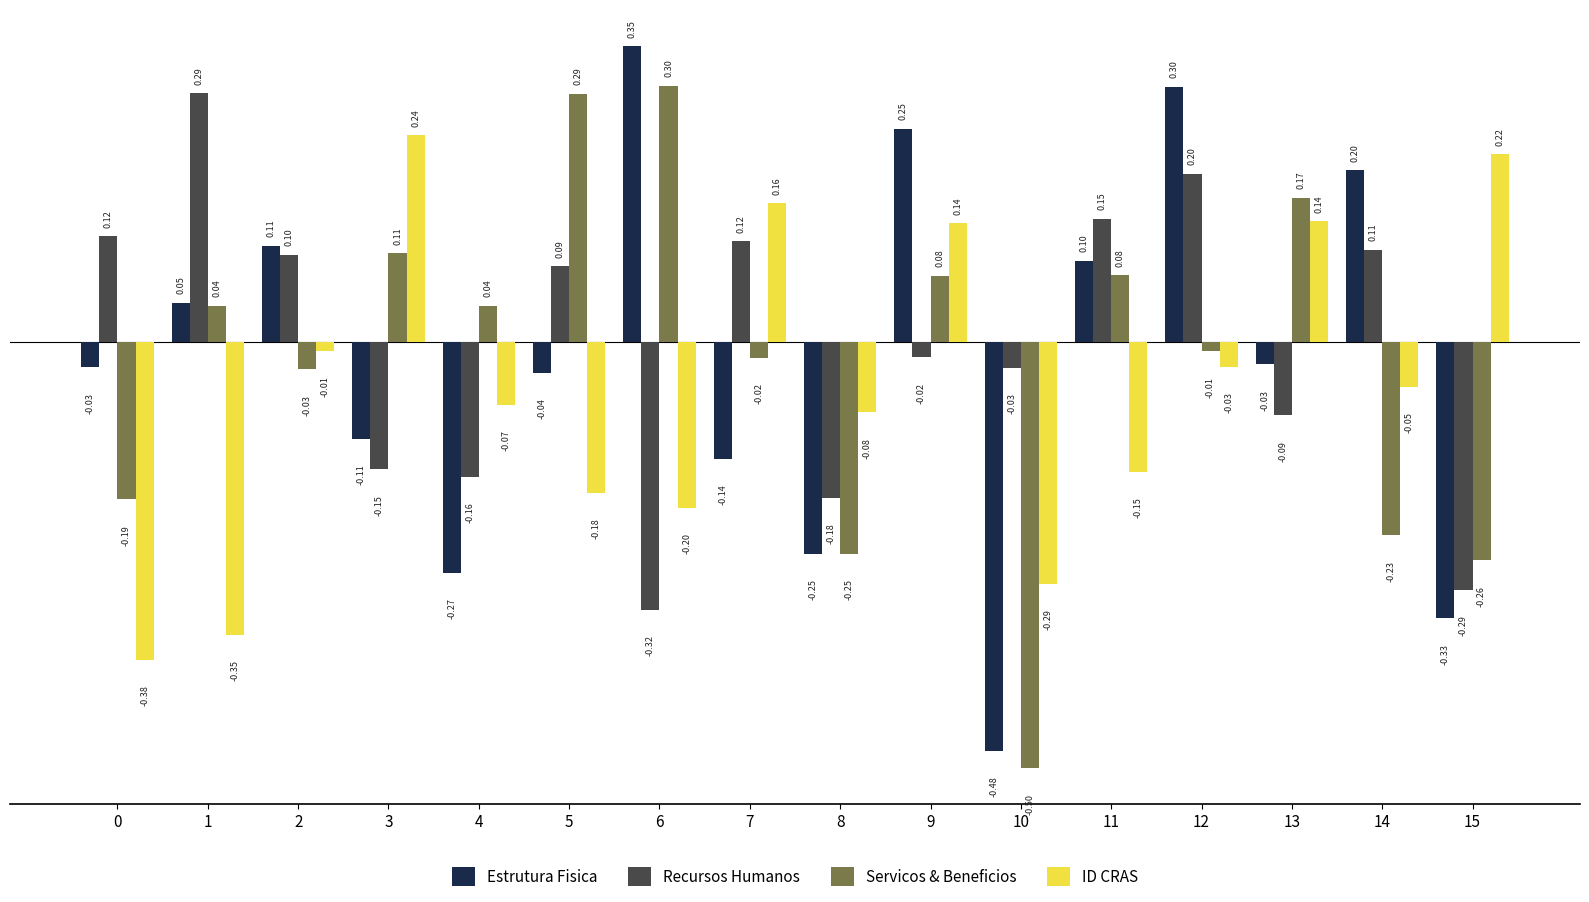

True or false: Estrutura Fisica has a value of -0.1 at 8.

False